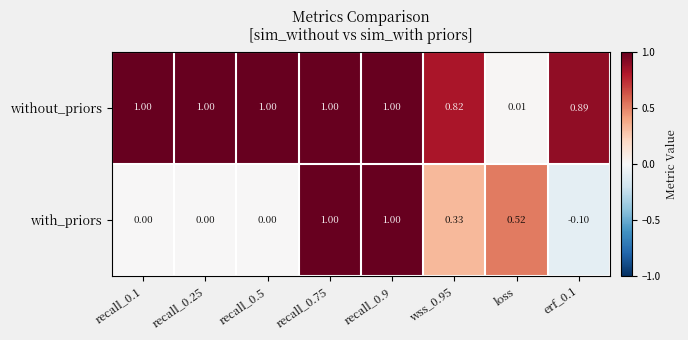

Which series has the largest total across all categories?

without_priors